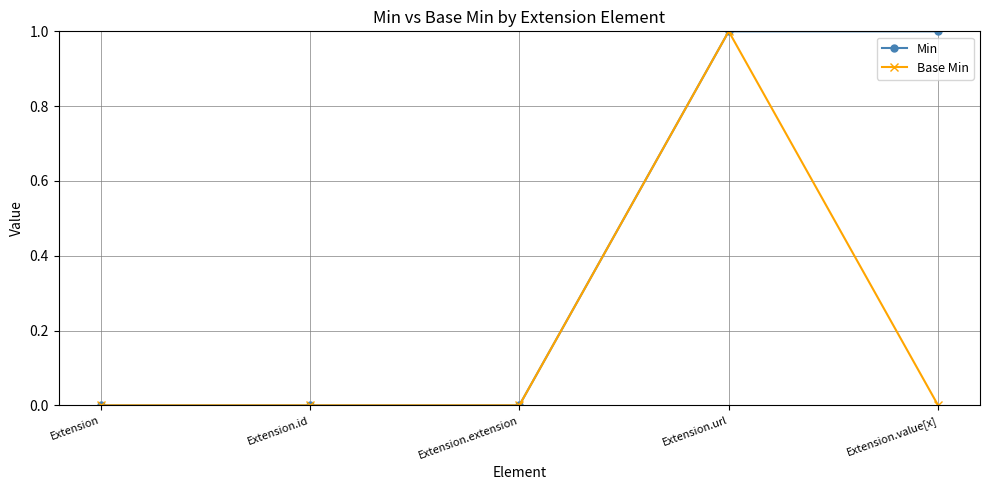

The value of Min at Extension.url is 2. True or false?

False